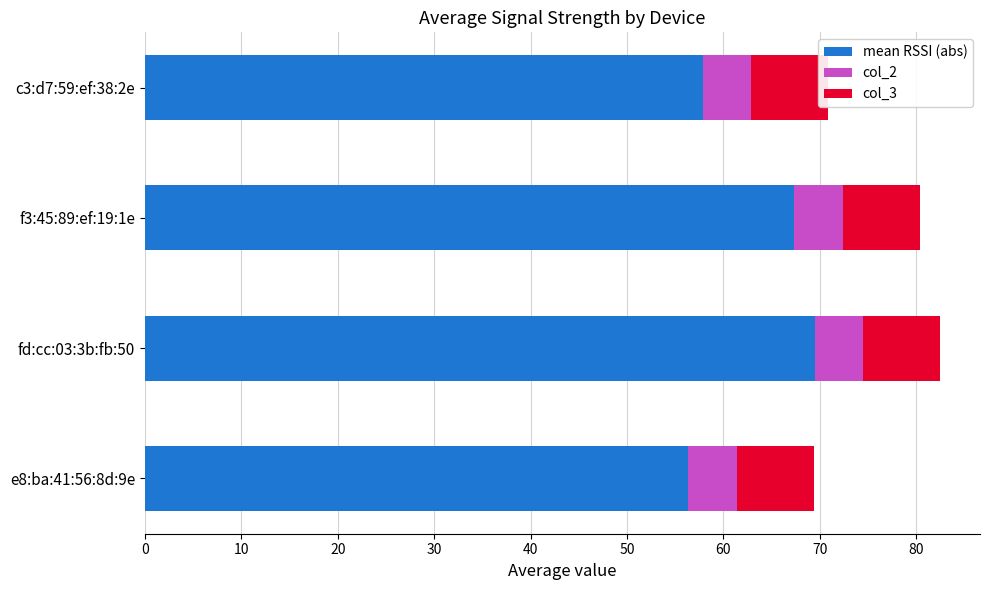

Between 0 and 20, which series saw the biggest shift?

mean RSSI (abs)